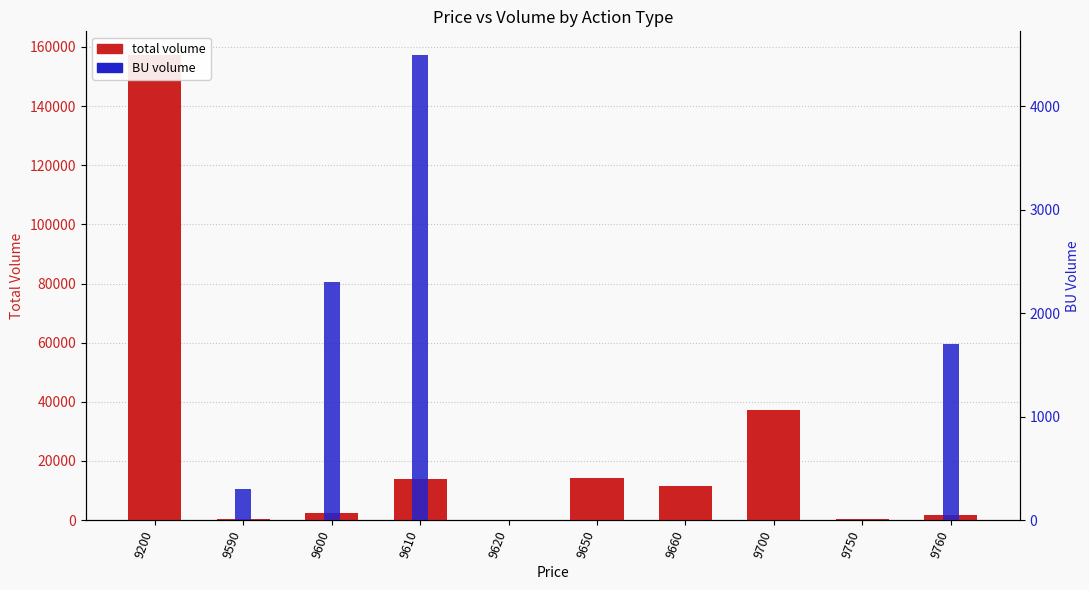

List the series in order of their overall mean, highest first.

volume (total), BU volume